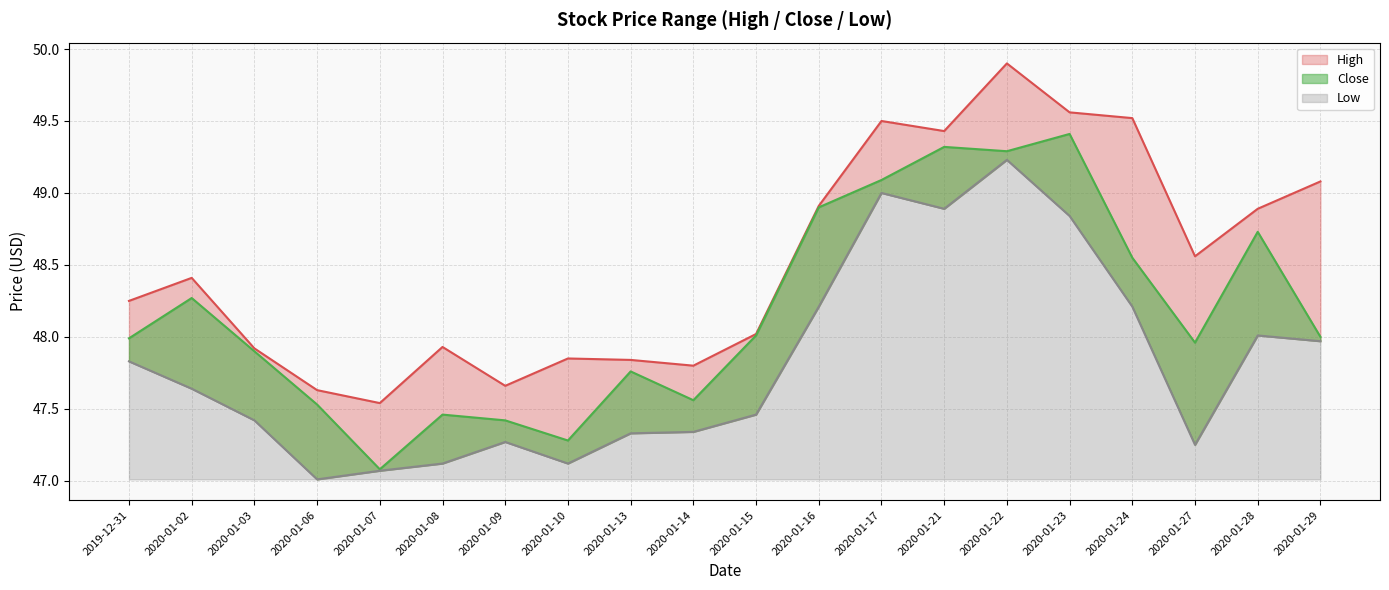

The High series shows 34.6 at 2020-01-22. True or false?

False